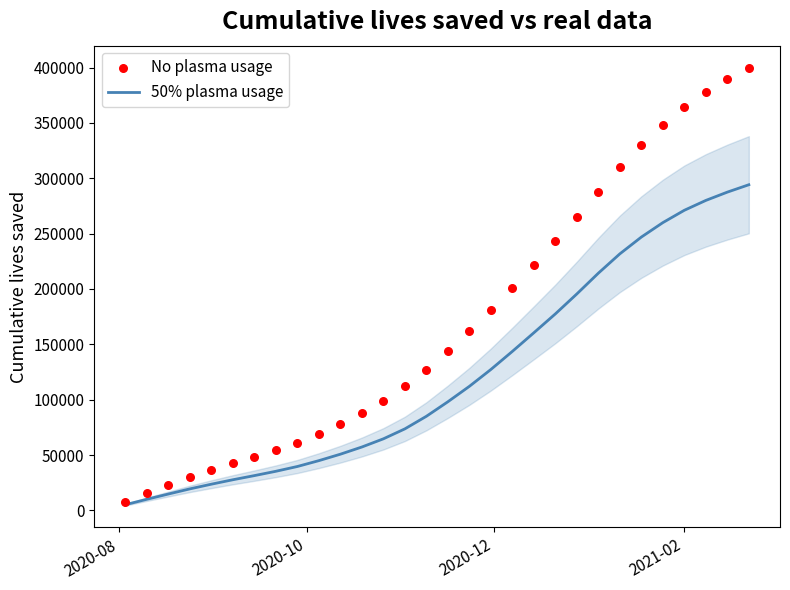

Which series has the largest total across all categories?

No plasma usage